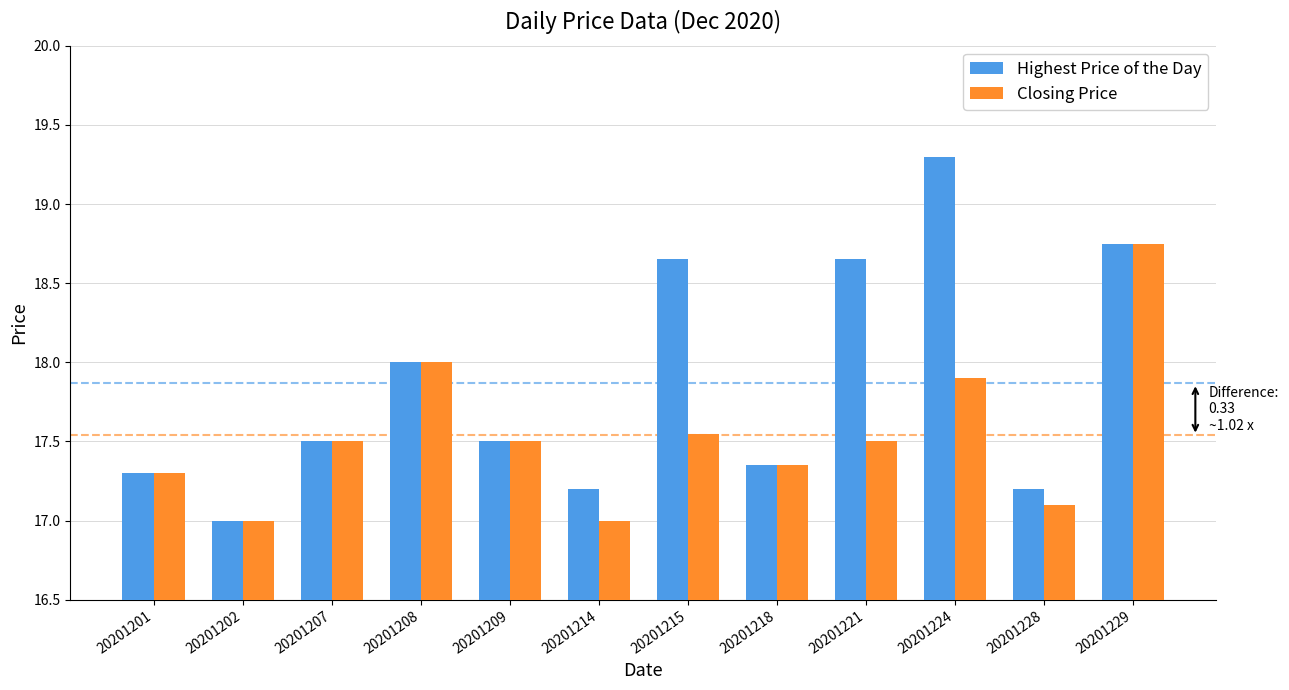

At 20201214, list the series in order from largest to smallest.

Highest Price of the Day, Closing Price